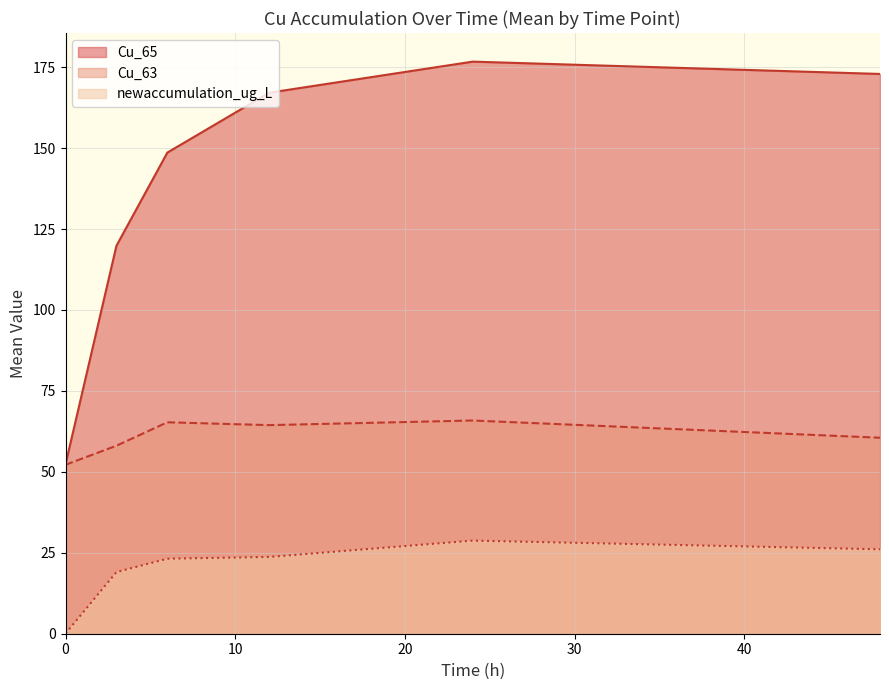

Between 0 and 3, which is larger?

3